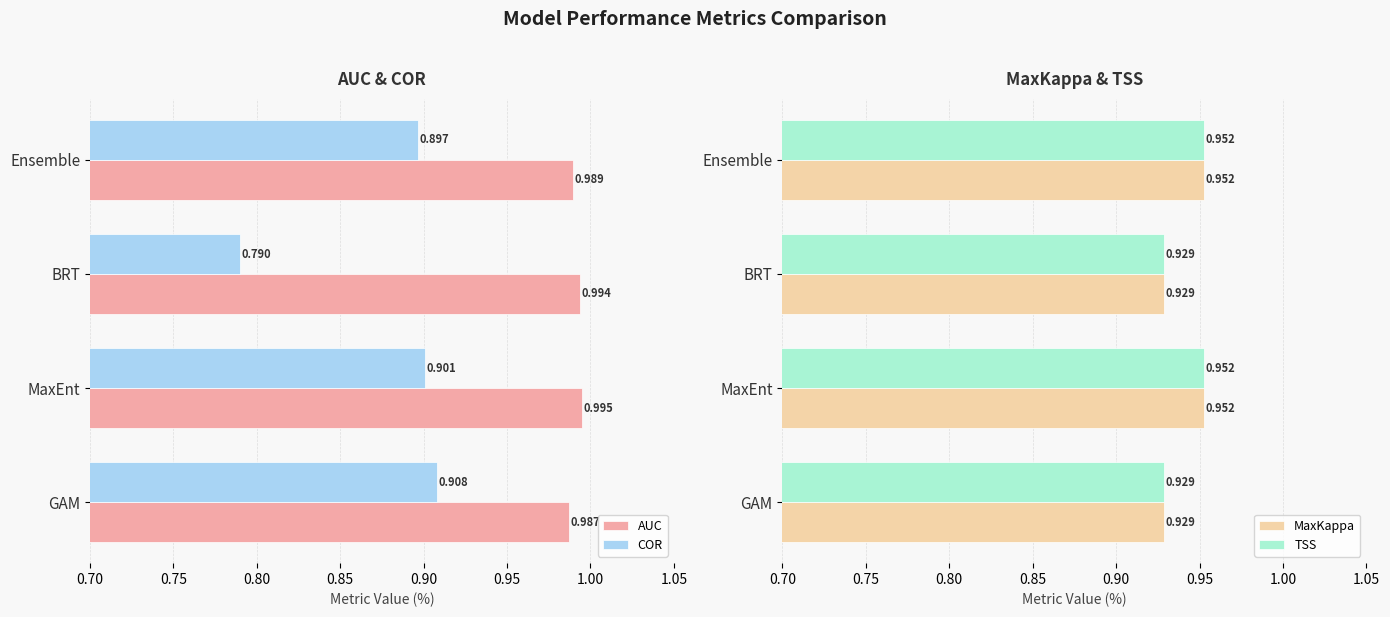

Which category has the lowest value in the COR series?

BRT